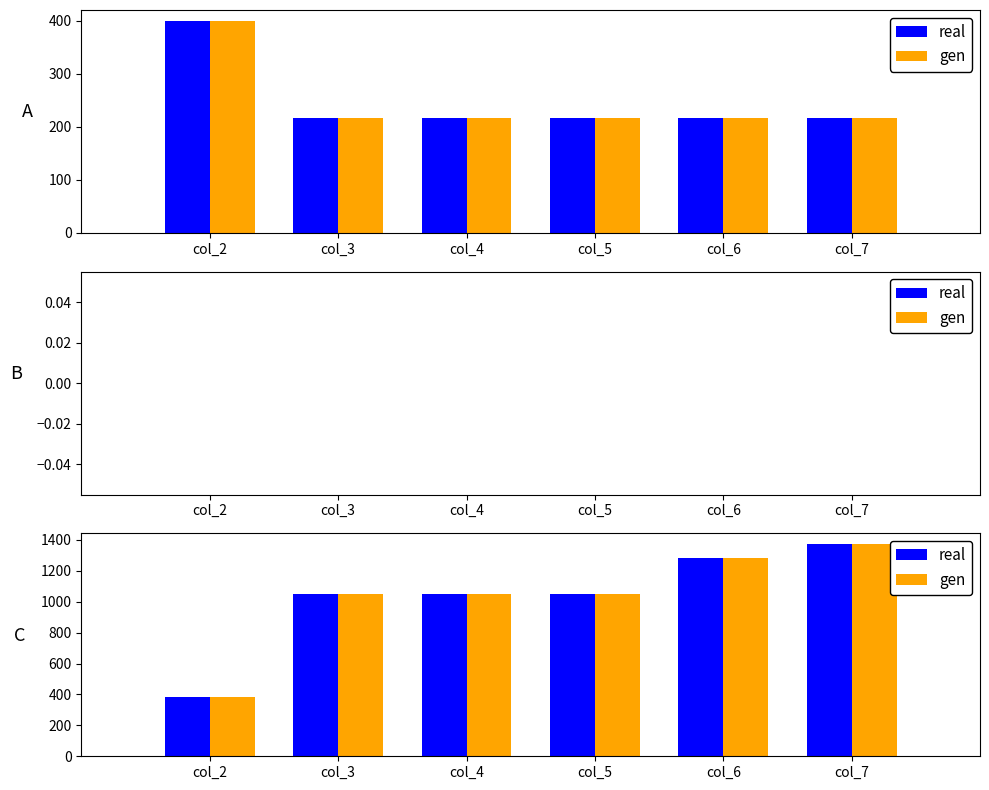

What is the difference between the real values at col_7 and col_3?

326